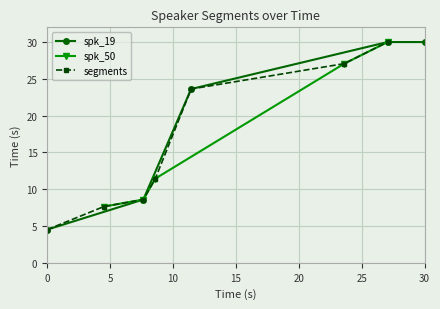

Is it true that spk_19 equals 4.5 at 0?

True